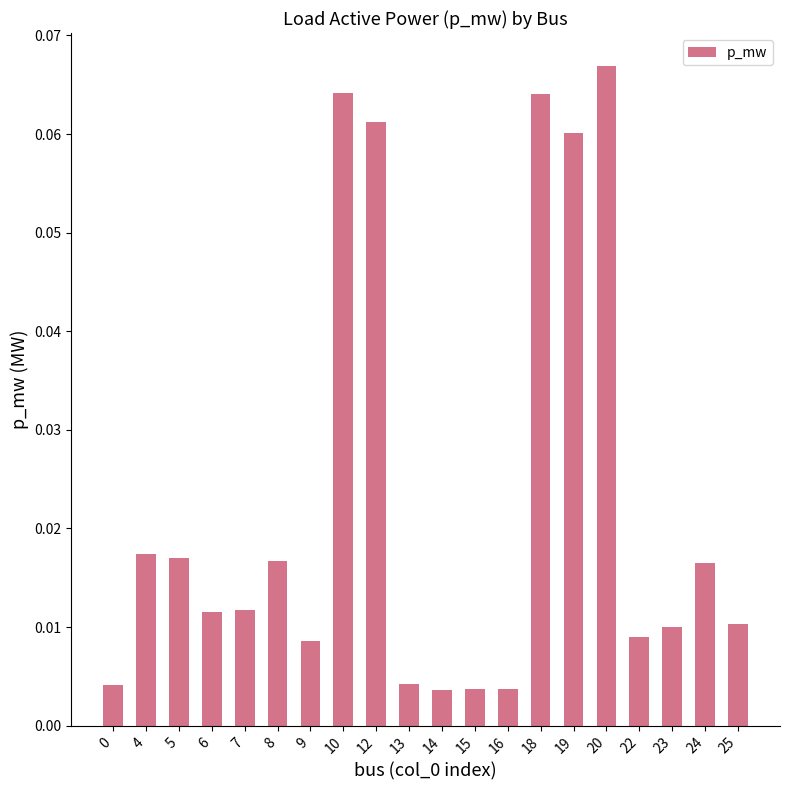

Which has a higher value, 23 or 7?

7